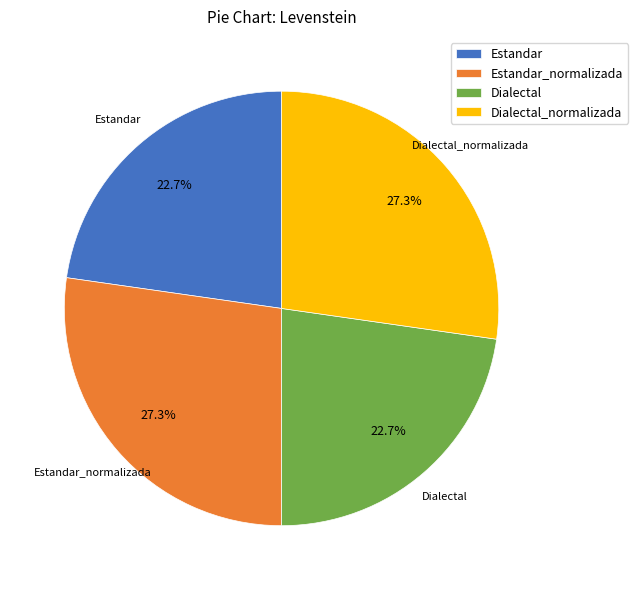

What is the ratio of the value at Dialectal_normalizada to the value at Estandar_normalizada?

1.0